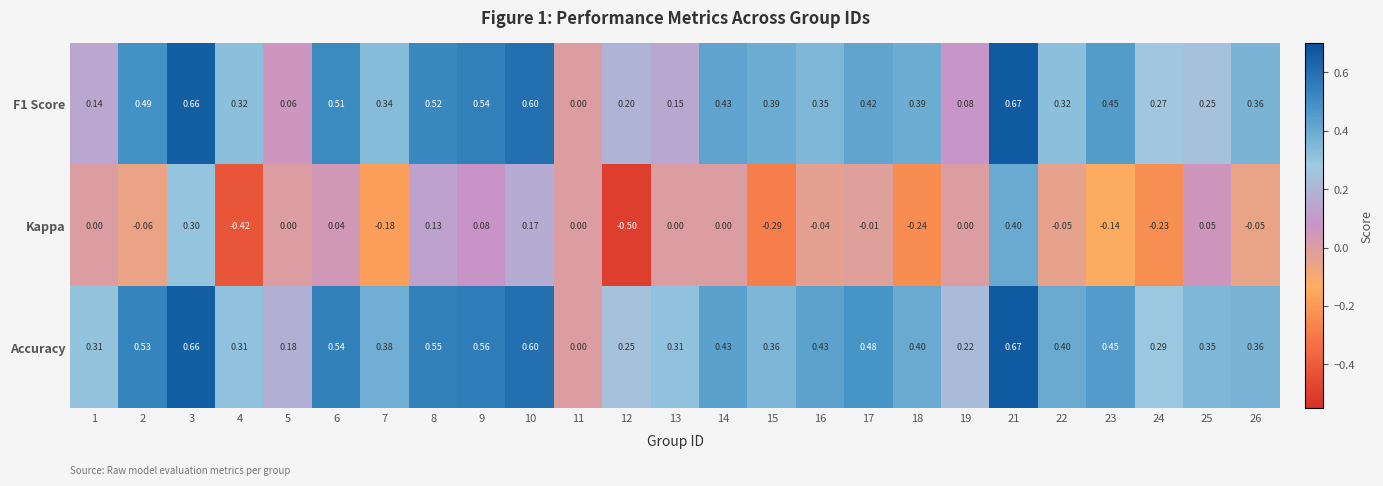

Between 6 and 11, which series saw the biggest shift?

Accuracy